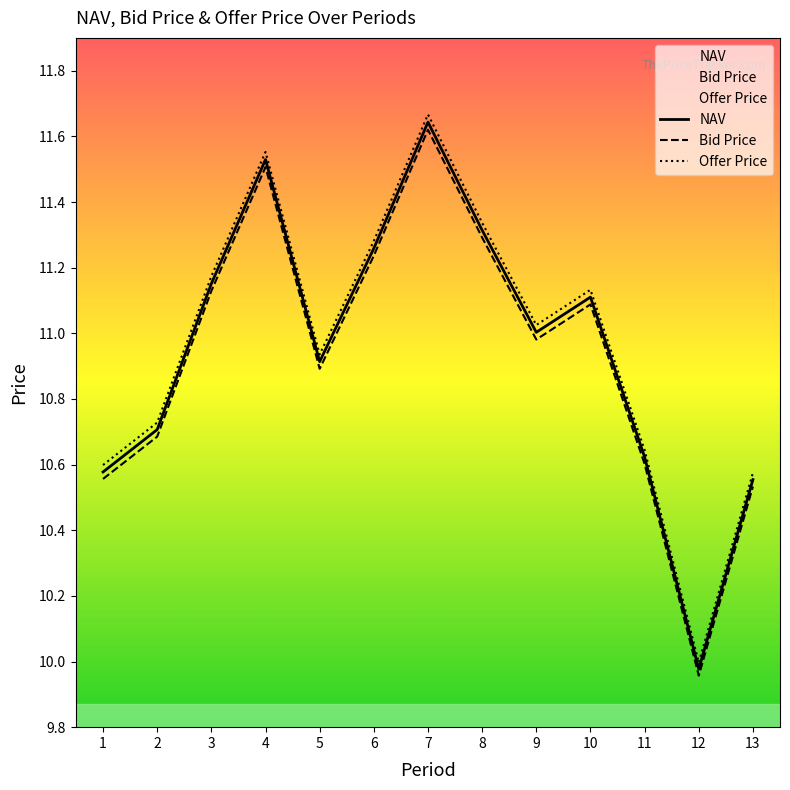

Count the number of categories in the chart.

13